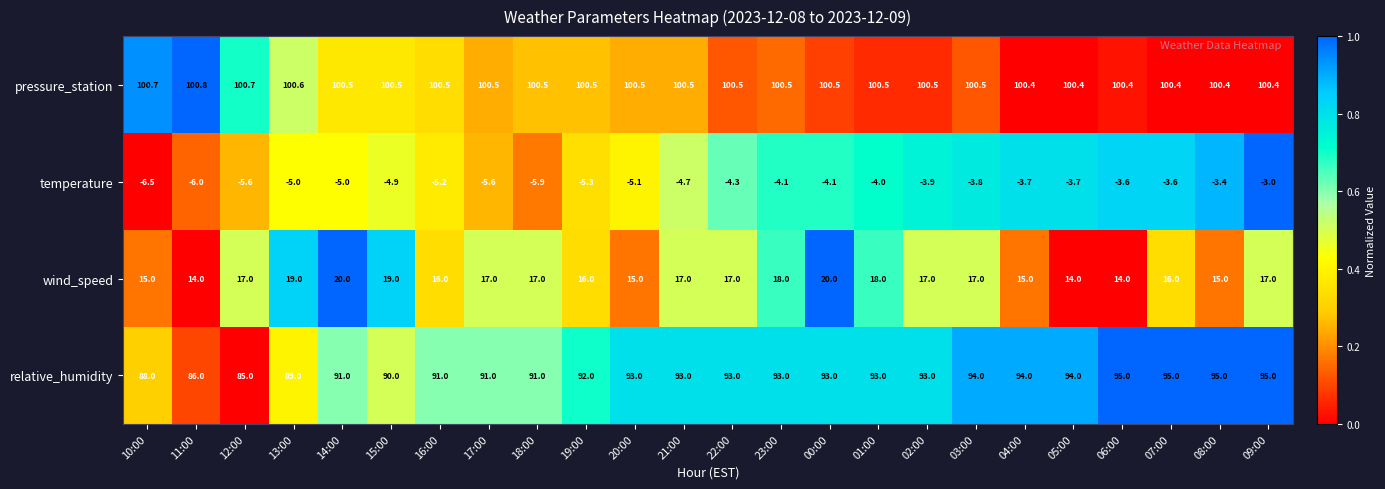

What value does the temperature series have at 20:00?

-5.1